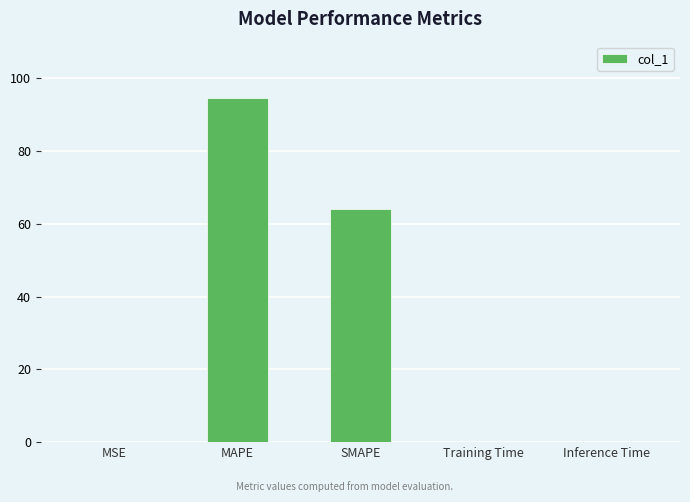

Which category has the highest value across all series?

MAPE